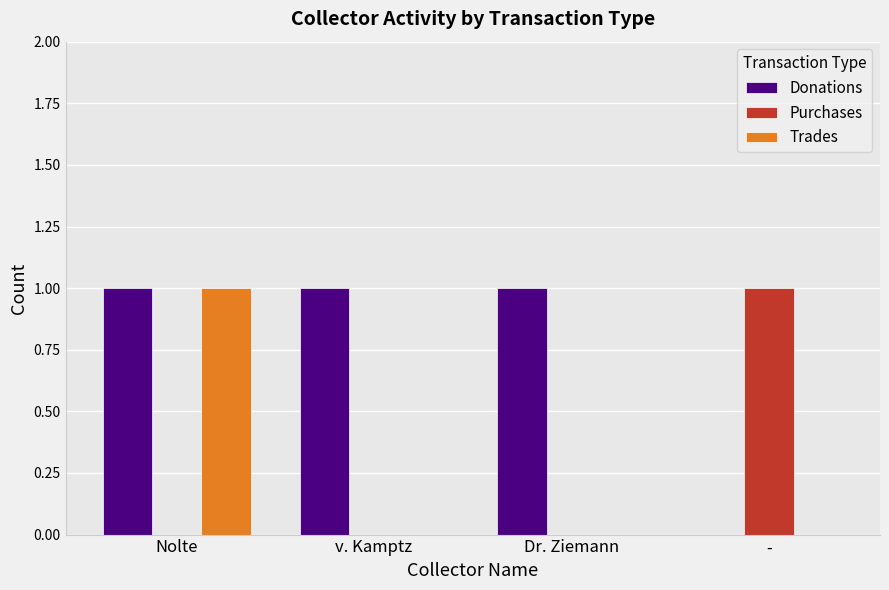

At which category is the sum across all series the highest?

Nolte